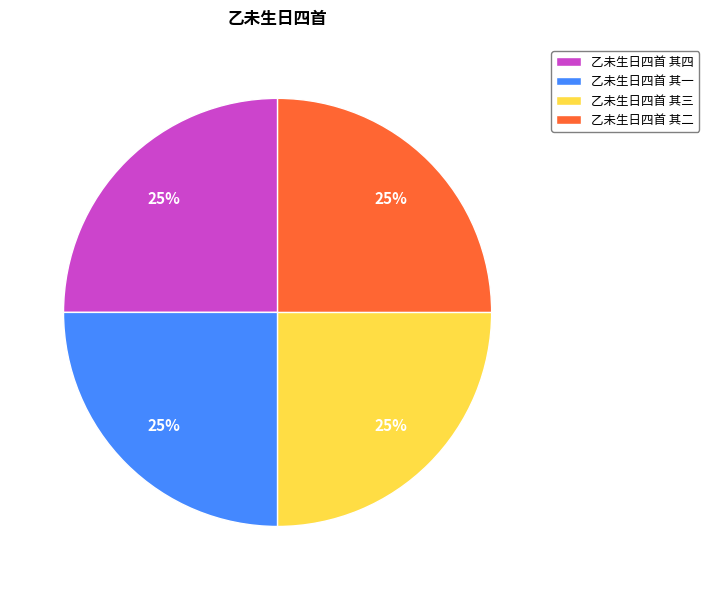

Does any single category account for the majority?

No